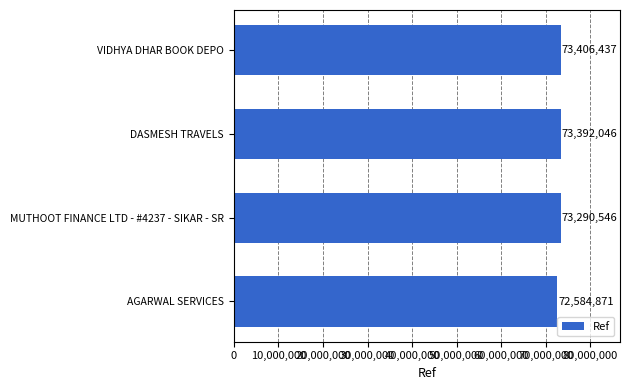

At which label is the value closest to 72995654?

MUTHOOT FINANCE LTD - #4237 - SIKAR - SR